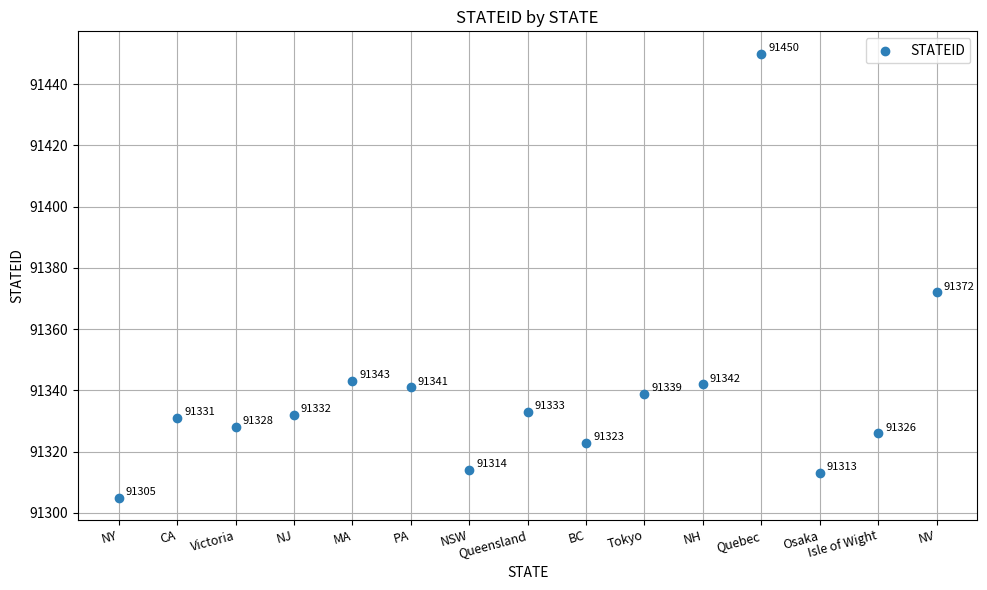

What Y value in the scatter plot is closest to 91377?

91372